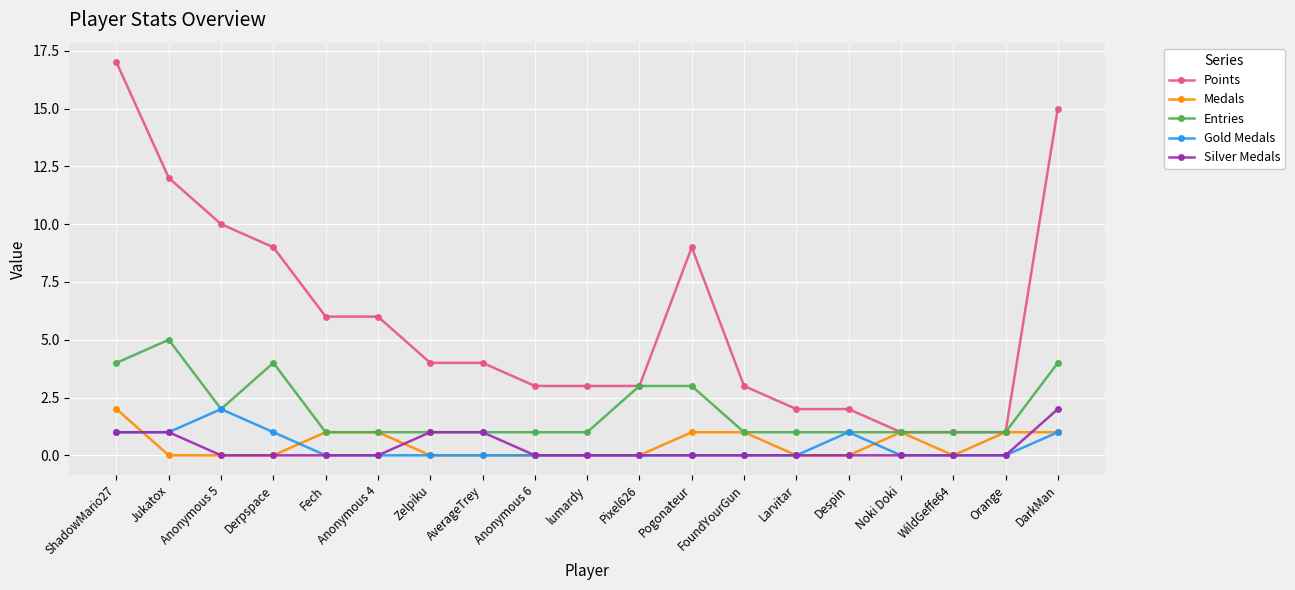

What is the sum of all Points values?

111